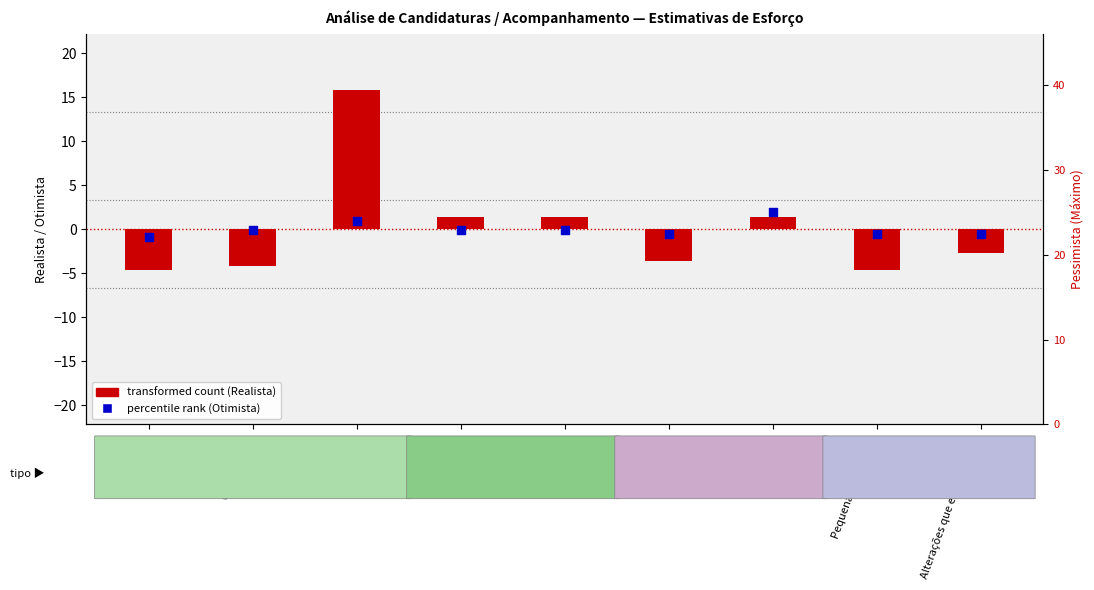

At how many categories does at least one series exceed -1?

9